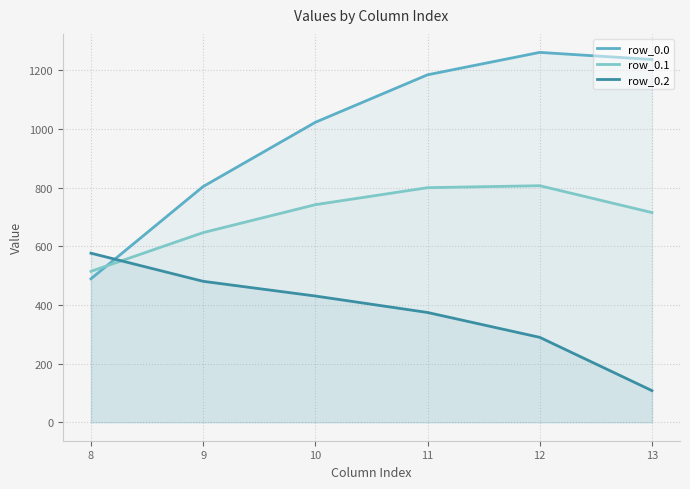

At 13, list the series in order from largest to smallest.

row_0.0, row_0.1, row_0.2